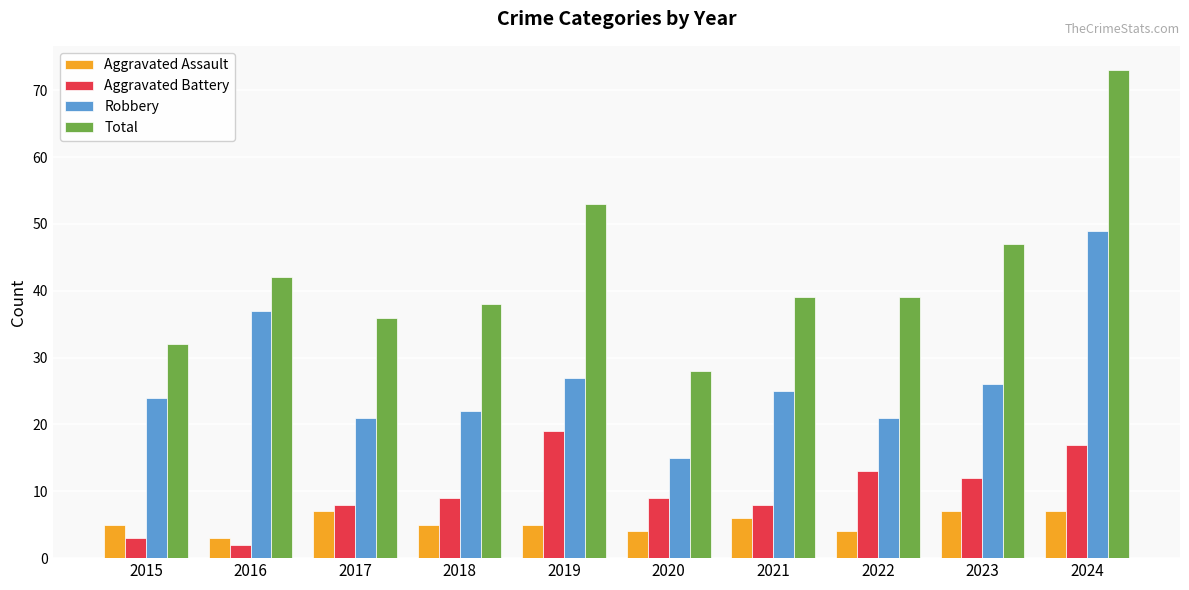

How many categories are shown in the chart?

10